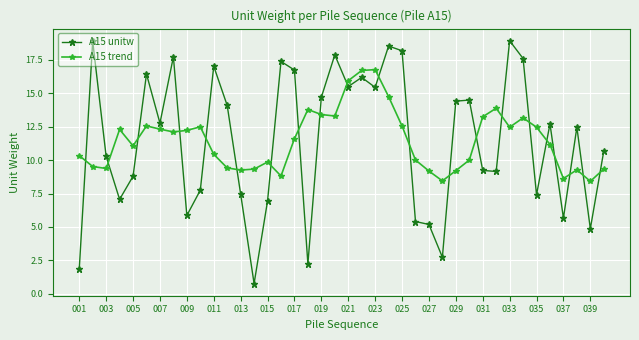

What is the average value of the A15 unitw series?

11.4